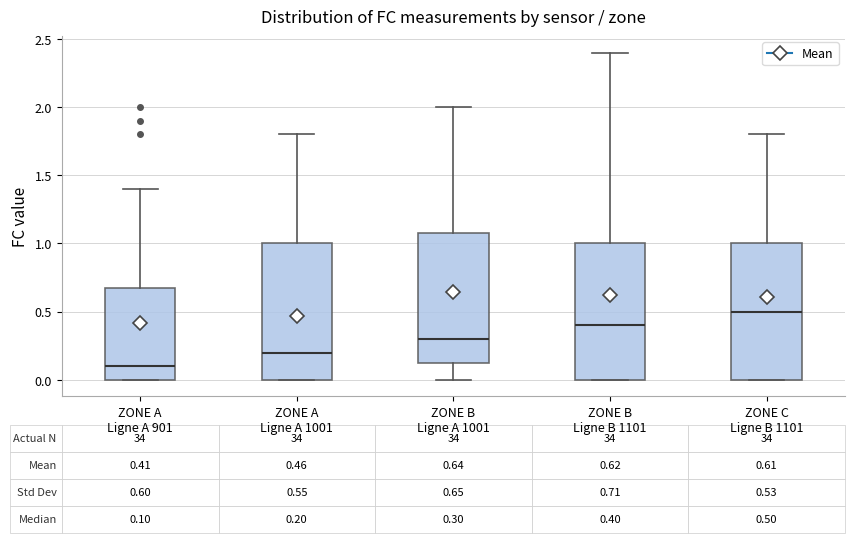

Which box's median line is the highest?

ZONE C Ligne B 1101